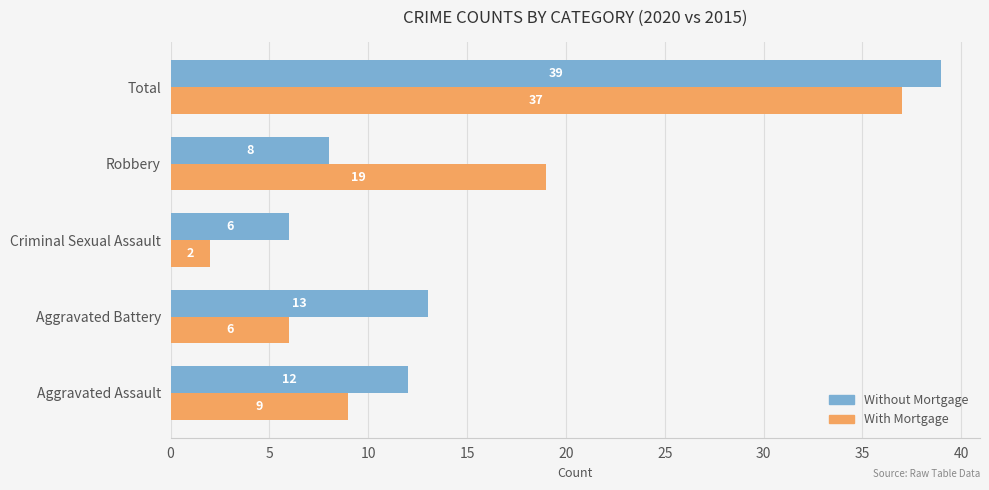

What is the average value of the Without Mortgage series?

16